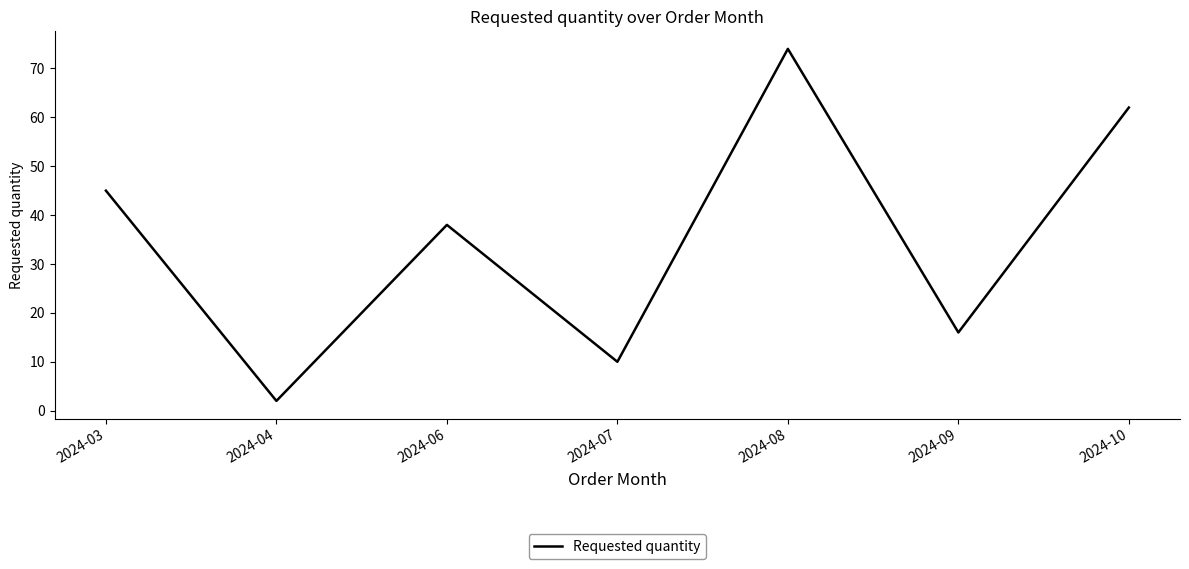

Rank the categories by value from lowest to highest.

2024-04, 2024-07, 2024-09, 2024-06, 2024-03, 2024-10, 2024-08